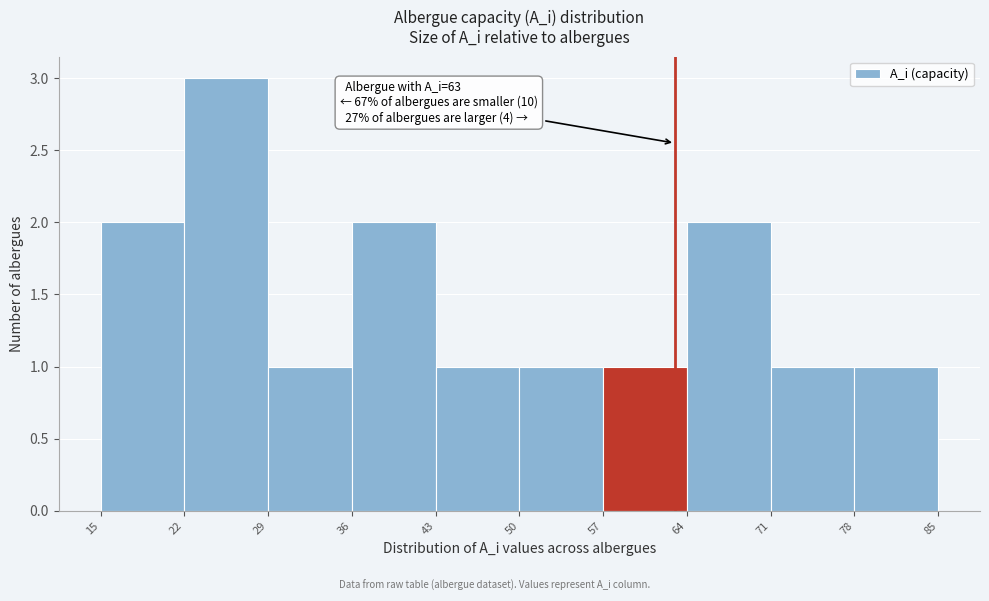

Which range on the x-axis has the tallest bar?

22 to 29